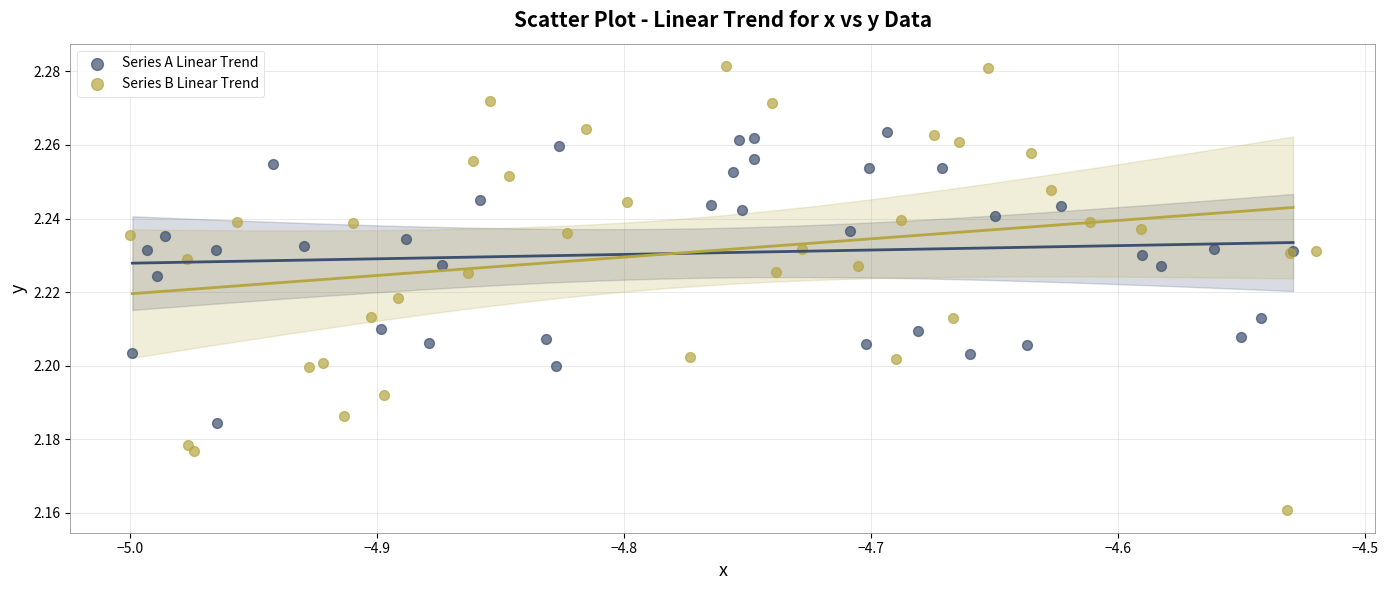

What are all the series names shown in the legend?

Series A Linear Trend, Series B Linear Trend